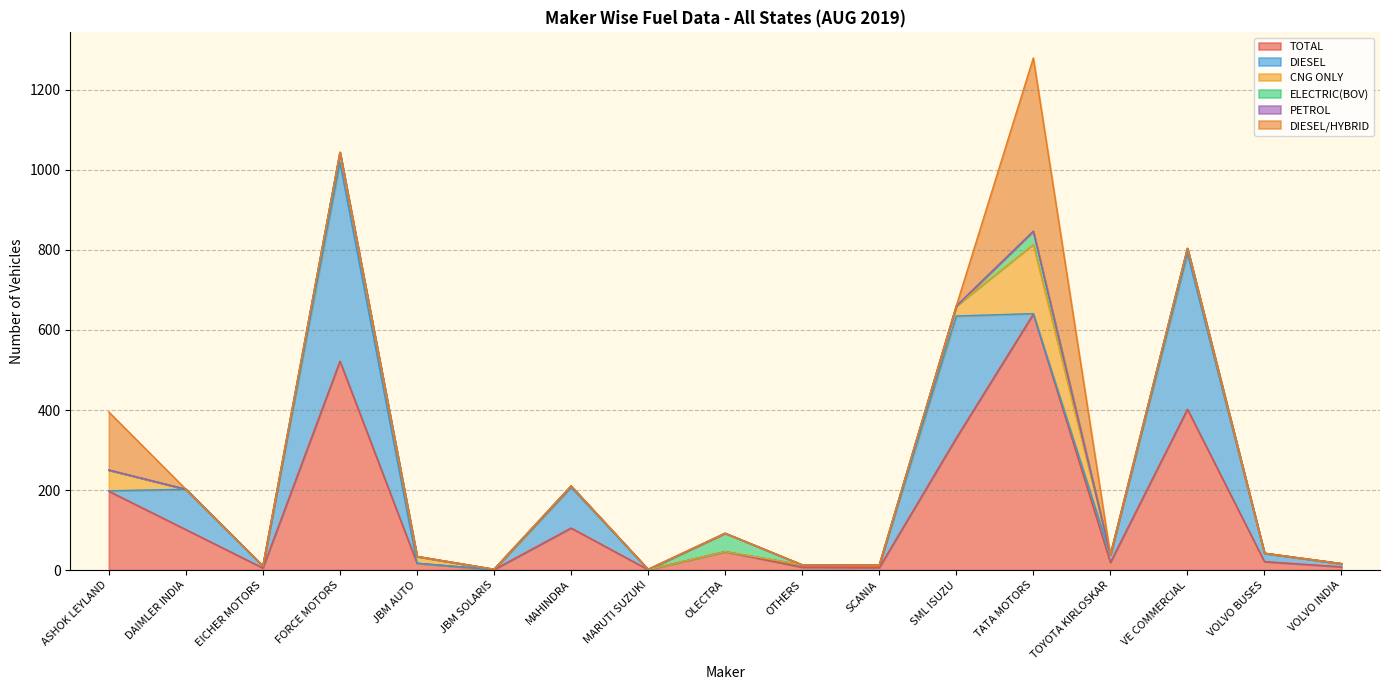

True or false: DIESEL/HYBRID has more than 2 points higher than both neighbors.

False